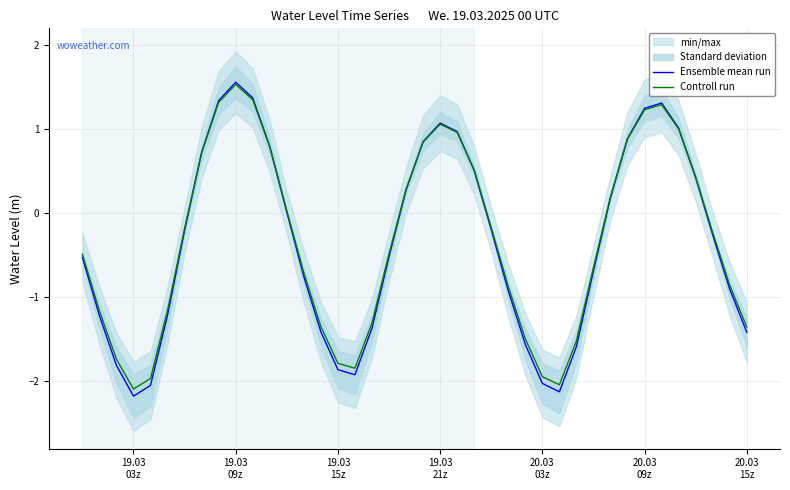

What is the minimum value for Controll run?

-2.1